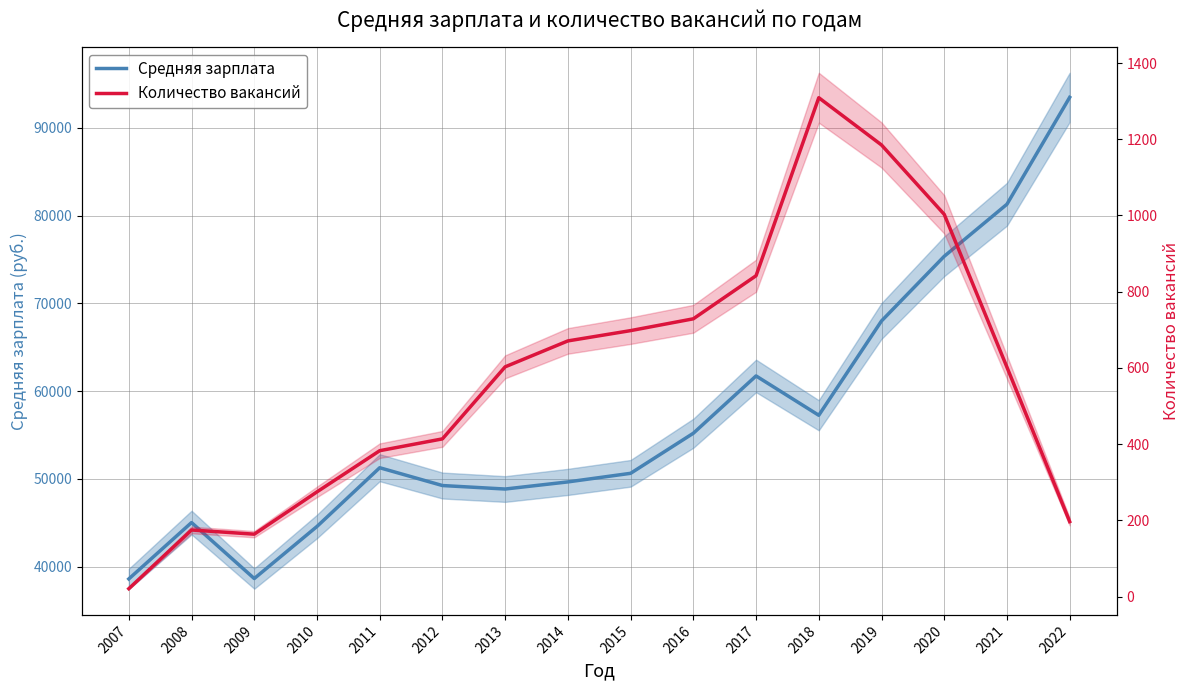

How many series are shown in this chart?

2